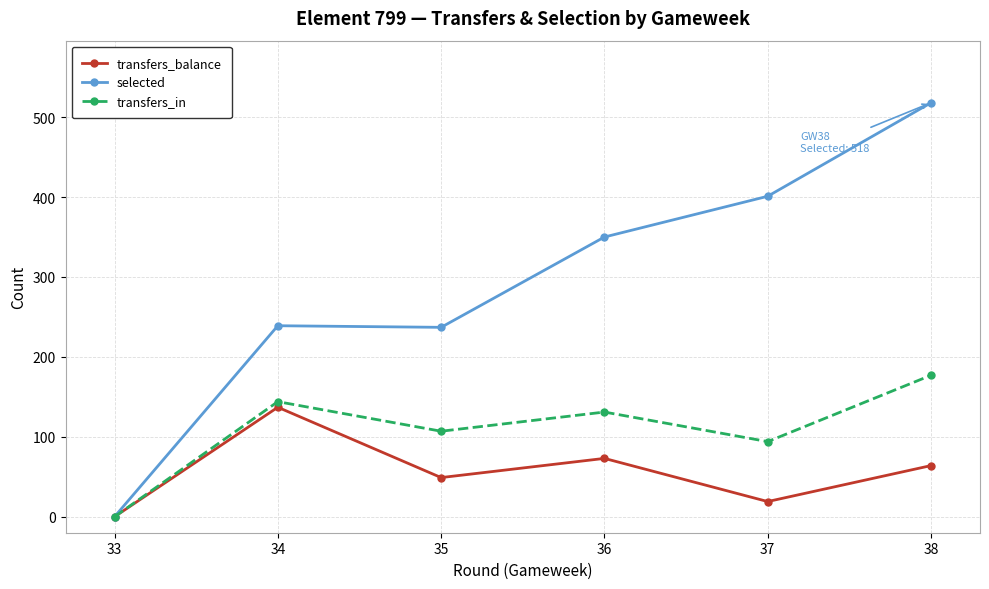

What are all the series names shown in the legend?

transfers_balance, selected, transfers_in